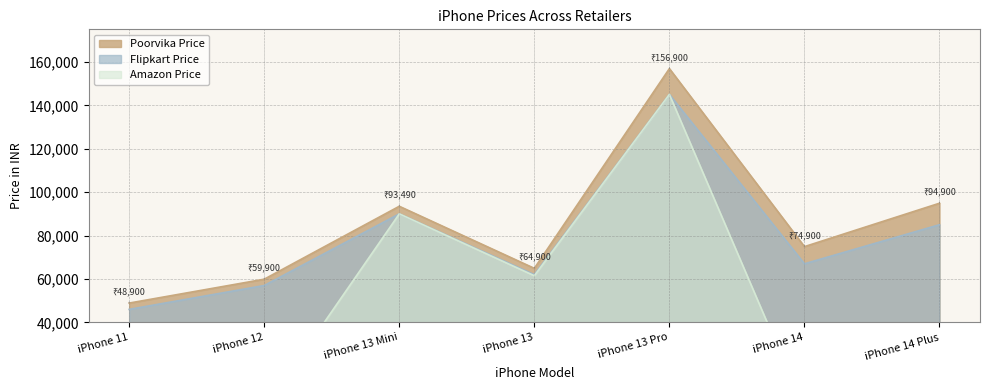

What is the label of the 2nd point from the right?

iPhone 14